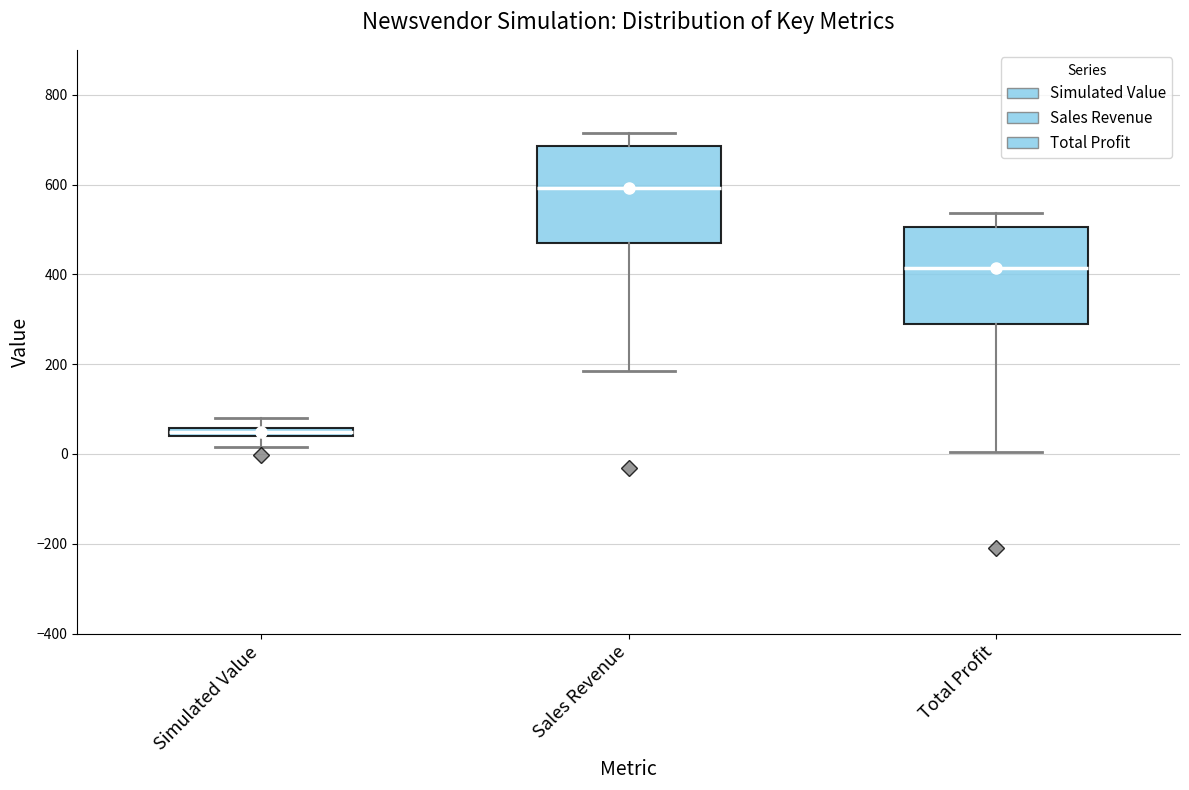

Where is the upper edge of the box for Total Profit on the y-axis? The values are not printed on the chart, so give them approximately, as read against the axis.

500